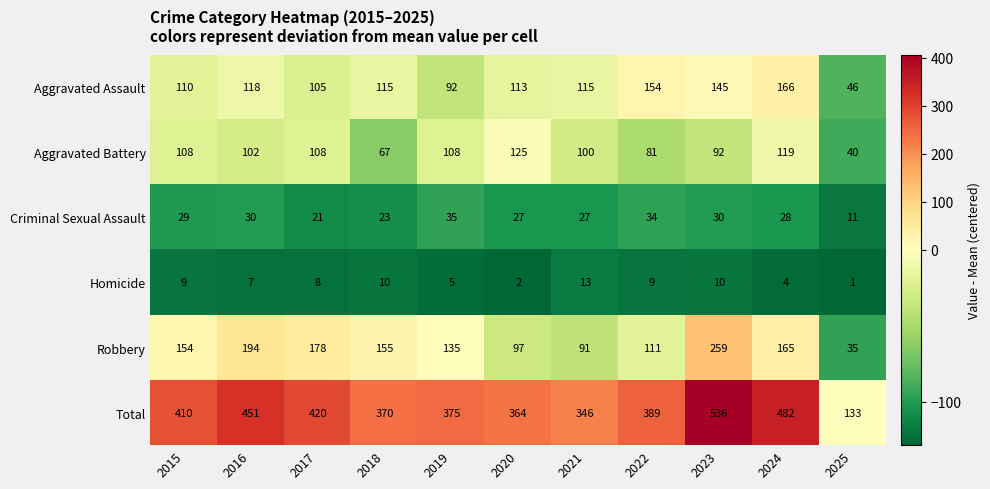

At which category is the sum across all series the highest?

2023